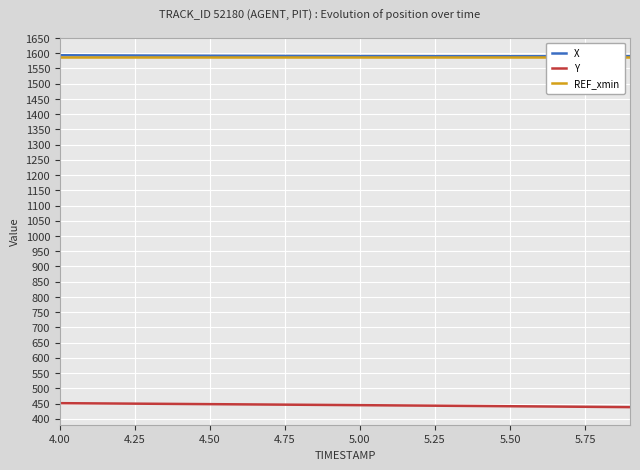

Read the X value at 5.50.

1590.1